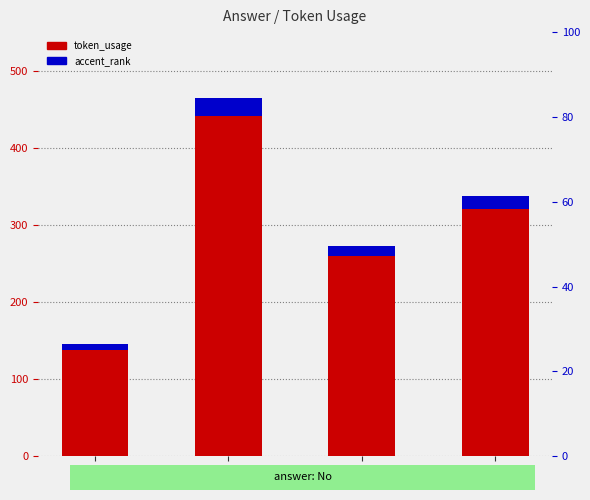

At 2, list the series in order from smallest to largest.

accent_rank, token_usage